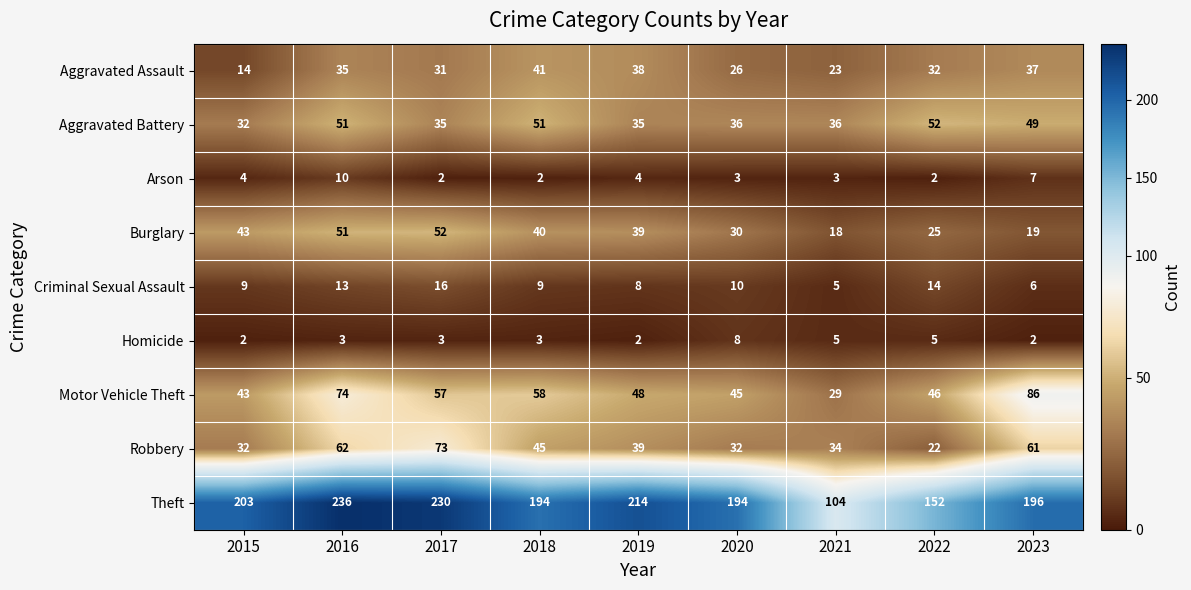

What is the total value across all series at 2017?

499